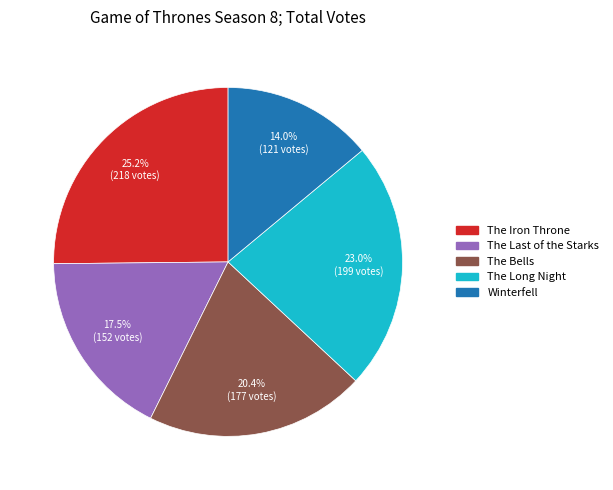

What is the largest slice in the pie chart?

The Iron Throne